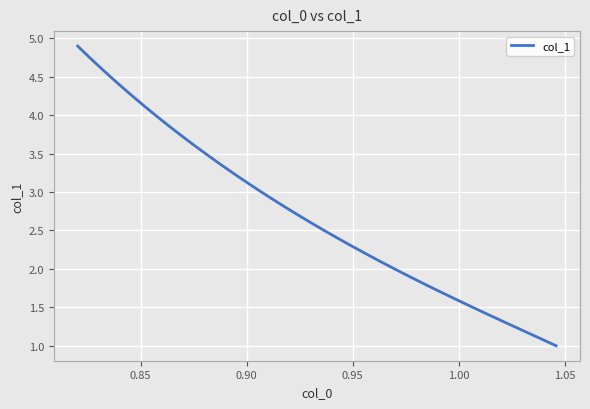

How many lines are shown in the chart?

1